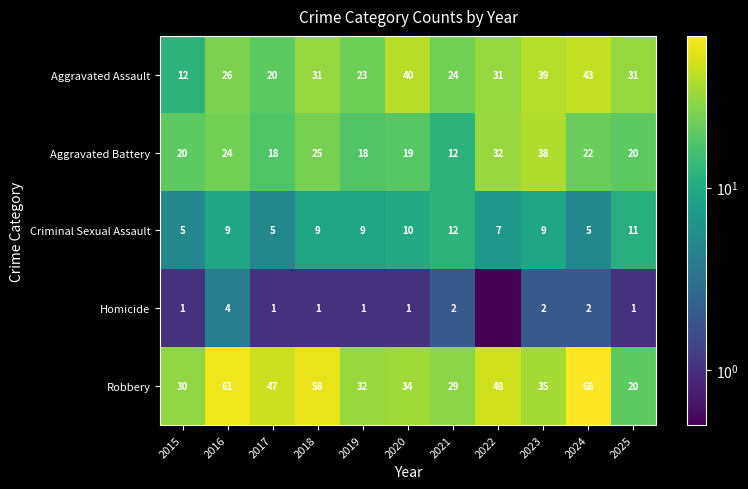

How many data points does each series have?

11